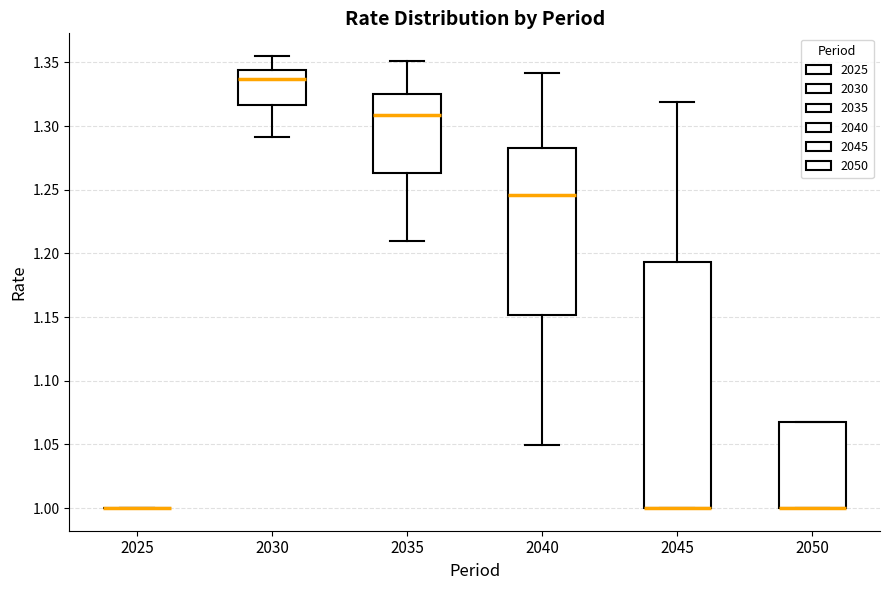

Comparing the boxes themselves (not the whiskers), which one is the tallest?

2045